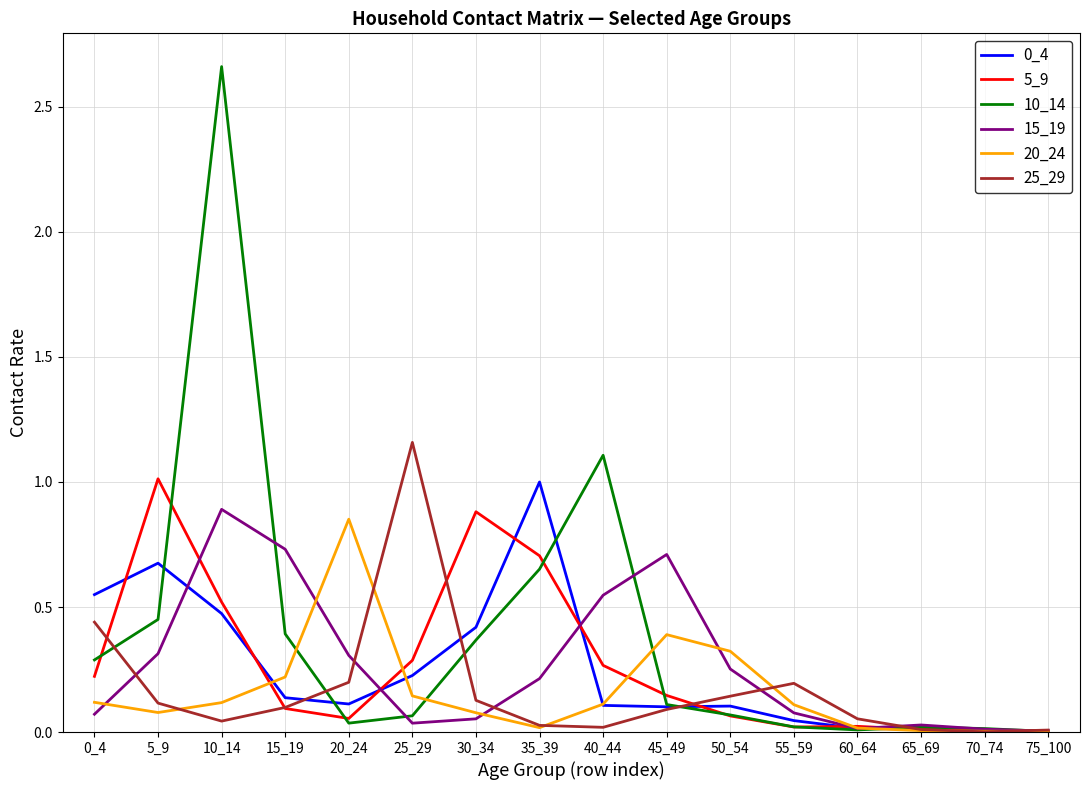

The 0_4 series shows 0.2 at 50_54. True or false?

False